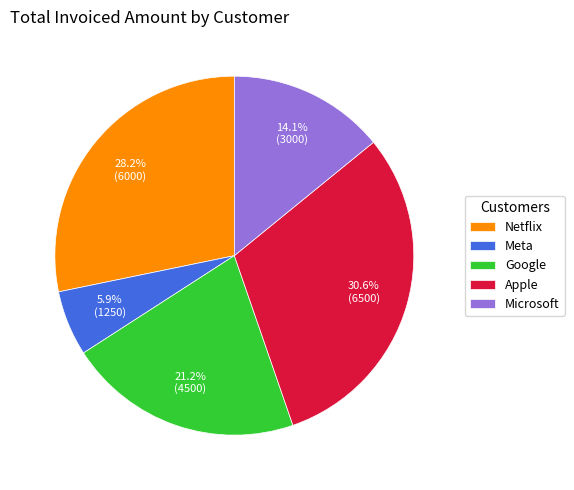

How many segments does this pie chart have?

5